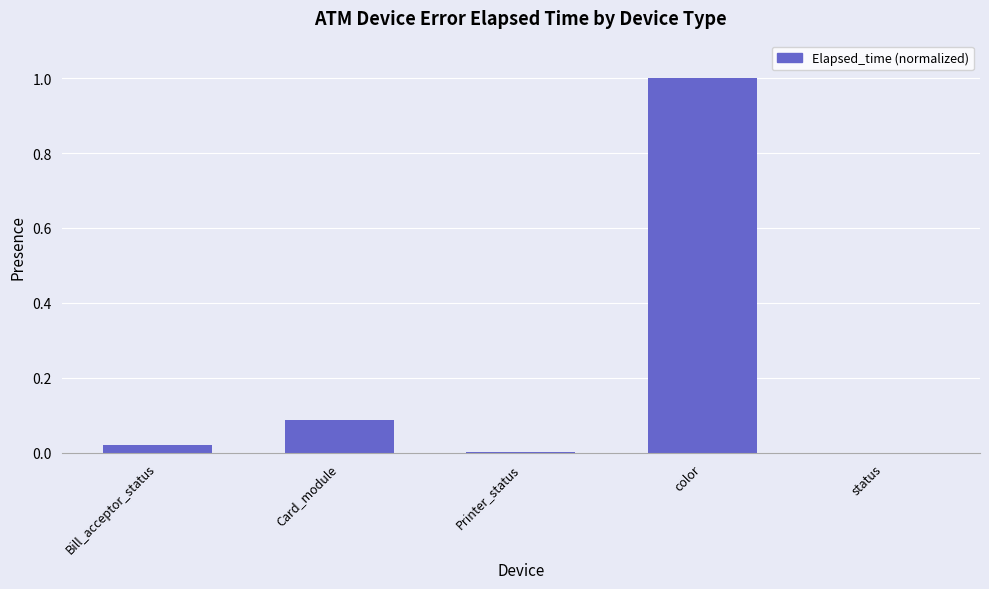

Which label corresponds to the largest value in the chart?

color